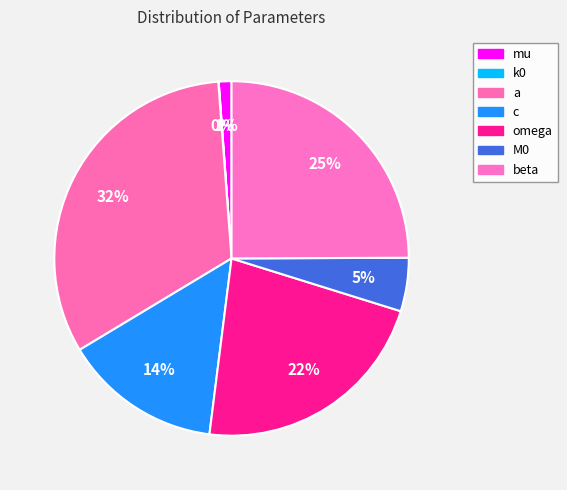

Is there any slice that represents more than half of the pie?

No